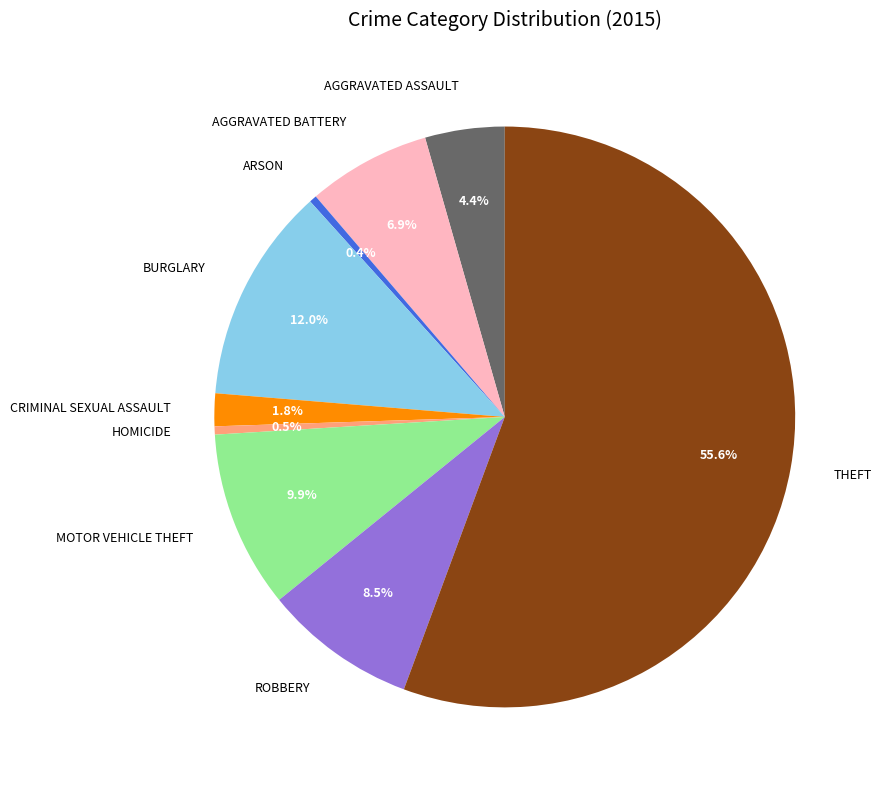

Is there a majority slice in this chart?

Yes